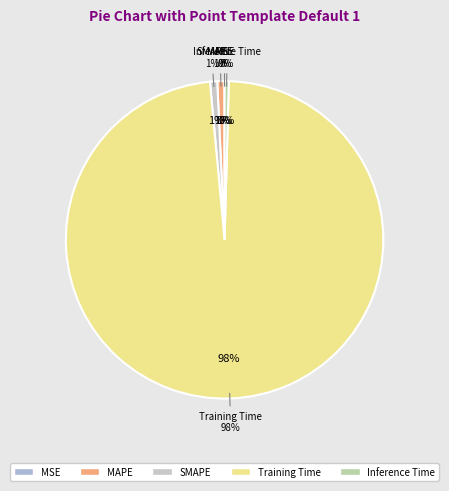

Combined, what portion of the pie is Training Time and MSE?

98.1%